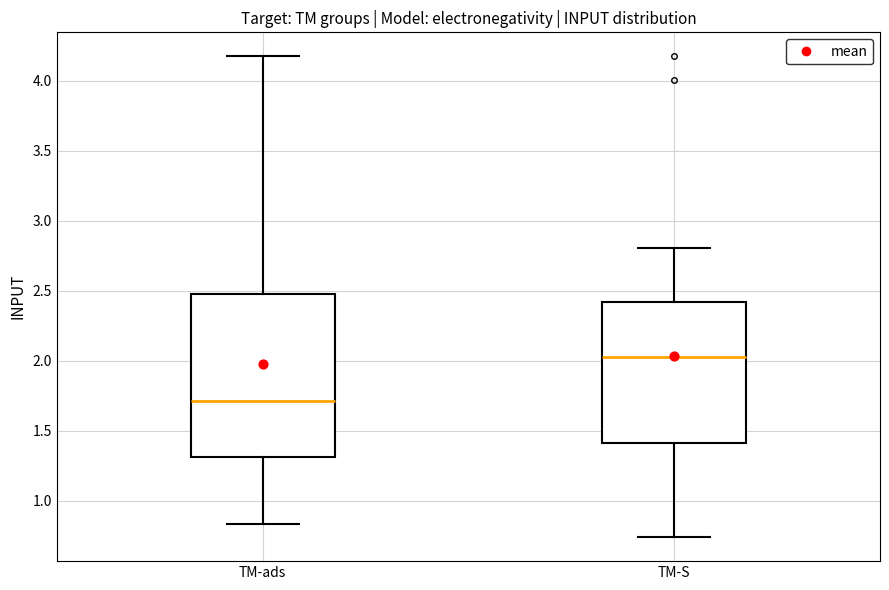

Reading left to right, transcribe this box plot: for each box, give where its median line is, the range the box spans, and where its two whiskers end, as read against the y-axis. The values are not printed on the chart, so give them approximately, as read against the axis.

TM-ads: median 1.70, box 1.30 to 2.50, whiskers 0.85 to 4.15
TM-S: median 2.05, box 1.40 to 2.40, whiskers 0.75 to 2.80